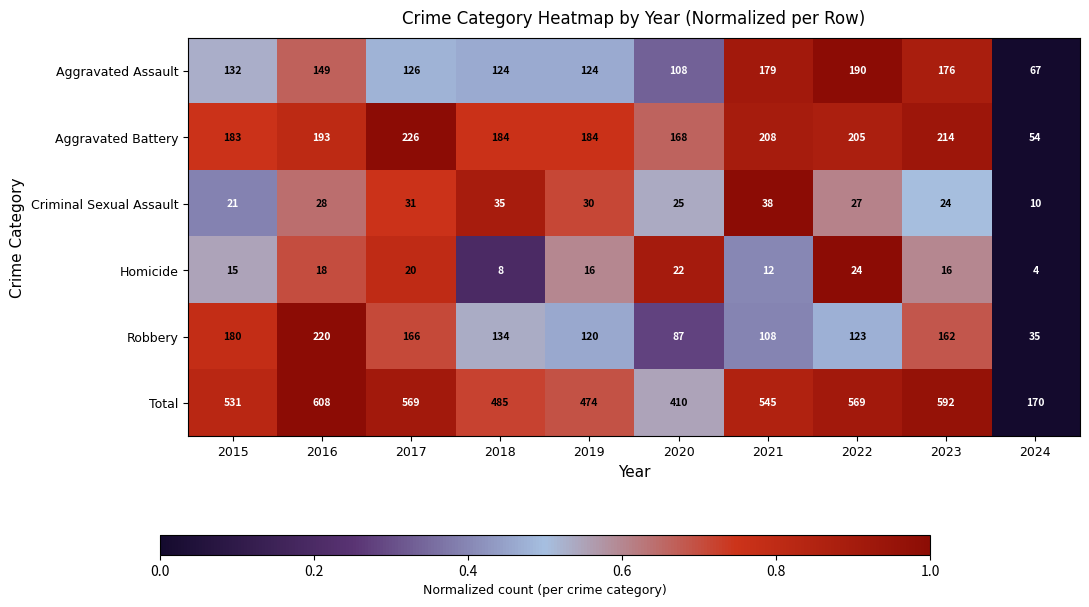

Which series has the largest total across all categories?

Total